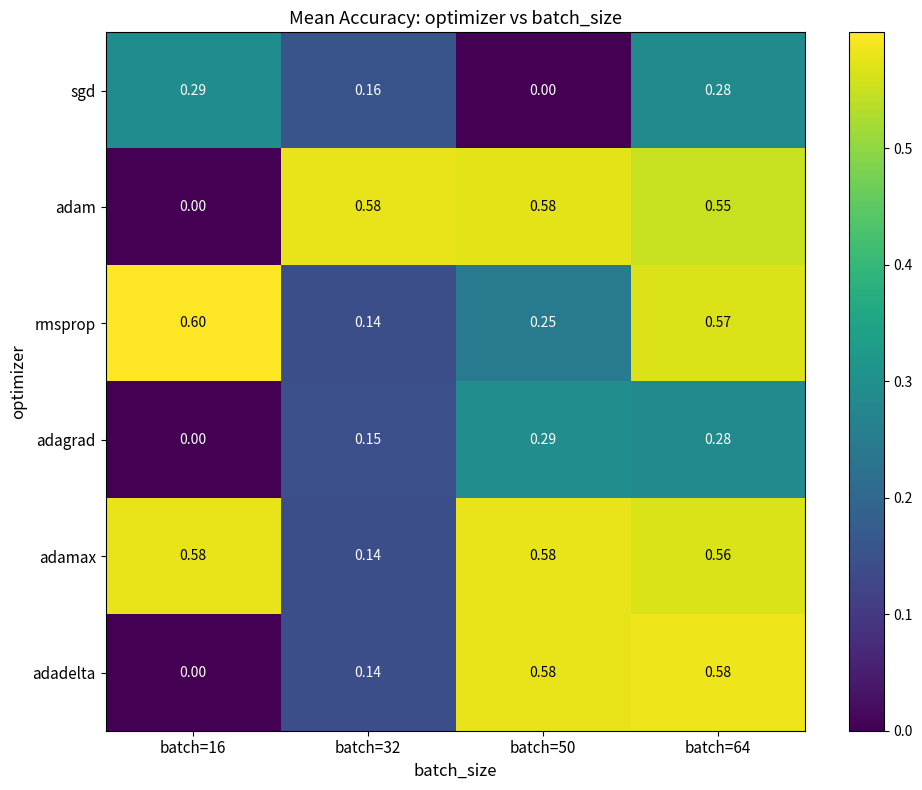

Between batch=16 and batch=32, which series saw the biggest shift?

adam